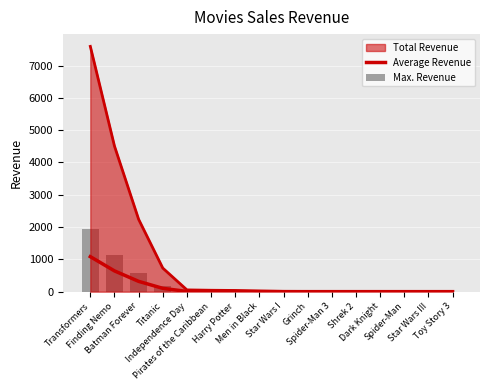

Between Grinch and Pirates of the Caribbean, which is larger?

Pirates of the Caribbean